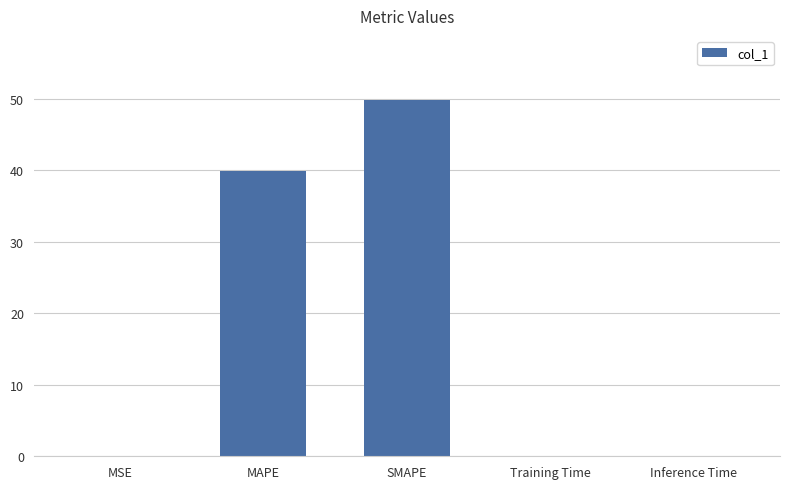

How many data points does each series have?

5